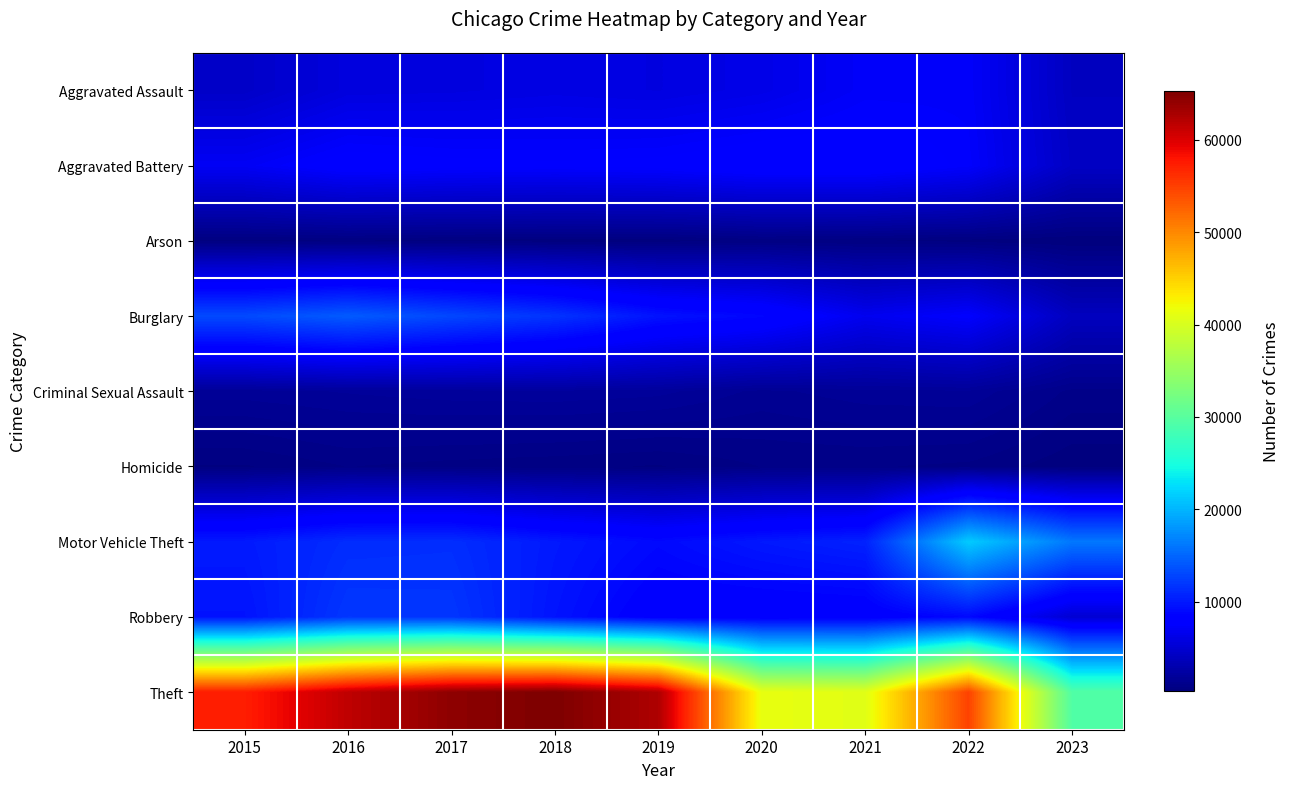

What is the total value across all series at 2019?

105560